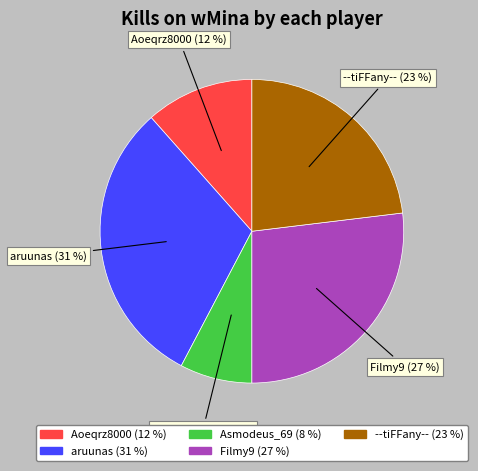

To the nearest percent, what is the difference between the largest and smallest slice percentages?

23%